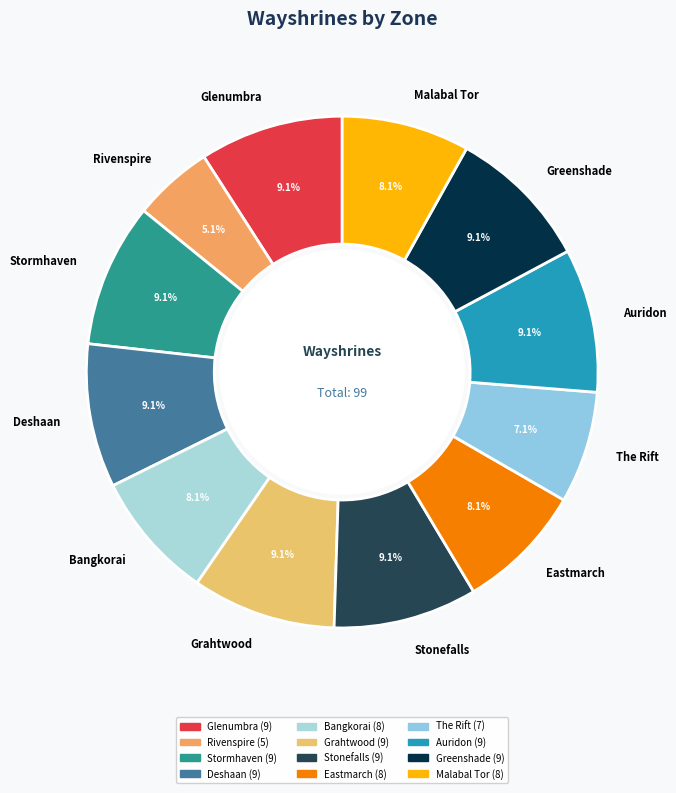

Count the number of slices in the pie.

12